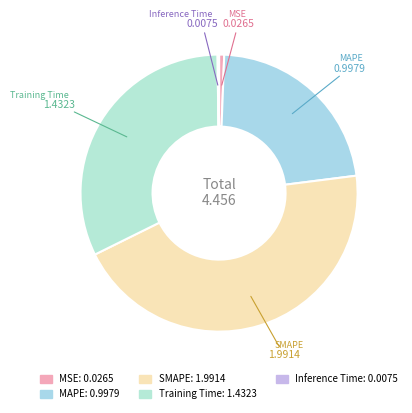

What is the largest slice in the pie chart?

SMAPE